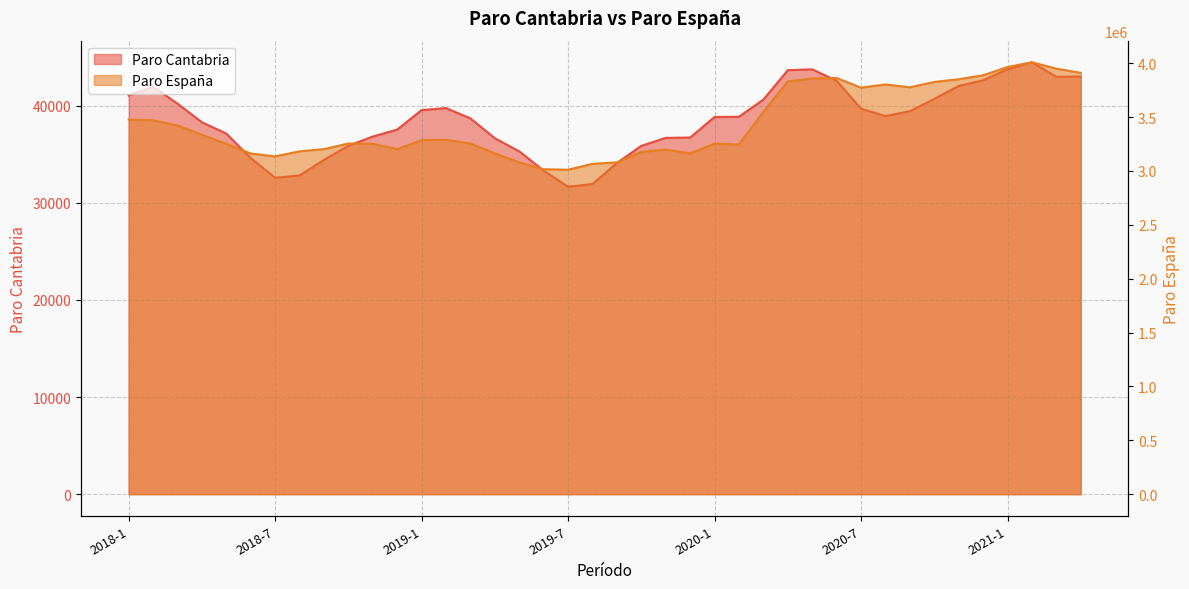

True or false: Paro España has a value of 3254703 at 2018-10.

True